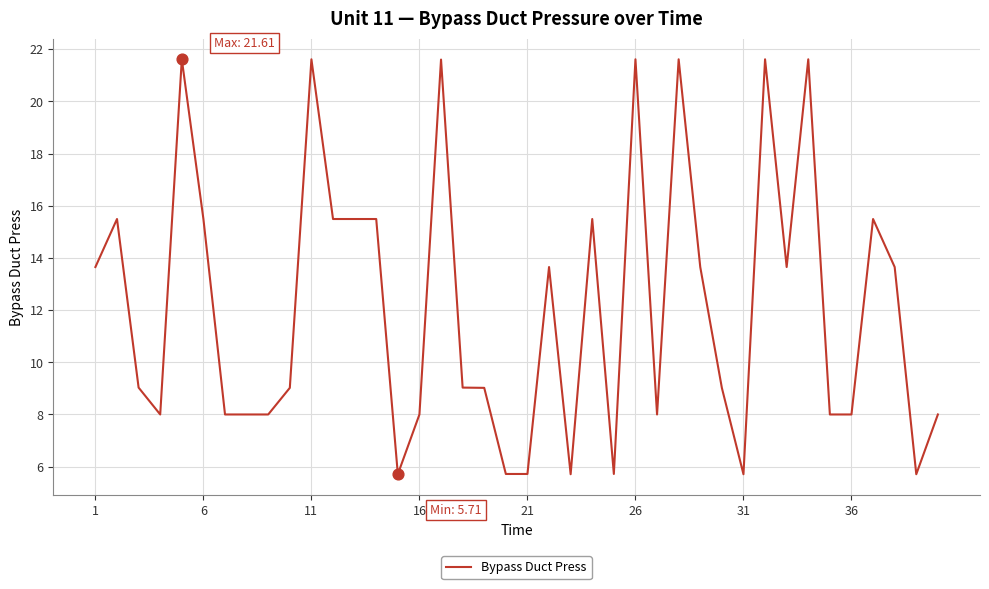

What is the maximum value shown in the chart?

21.6